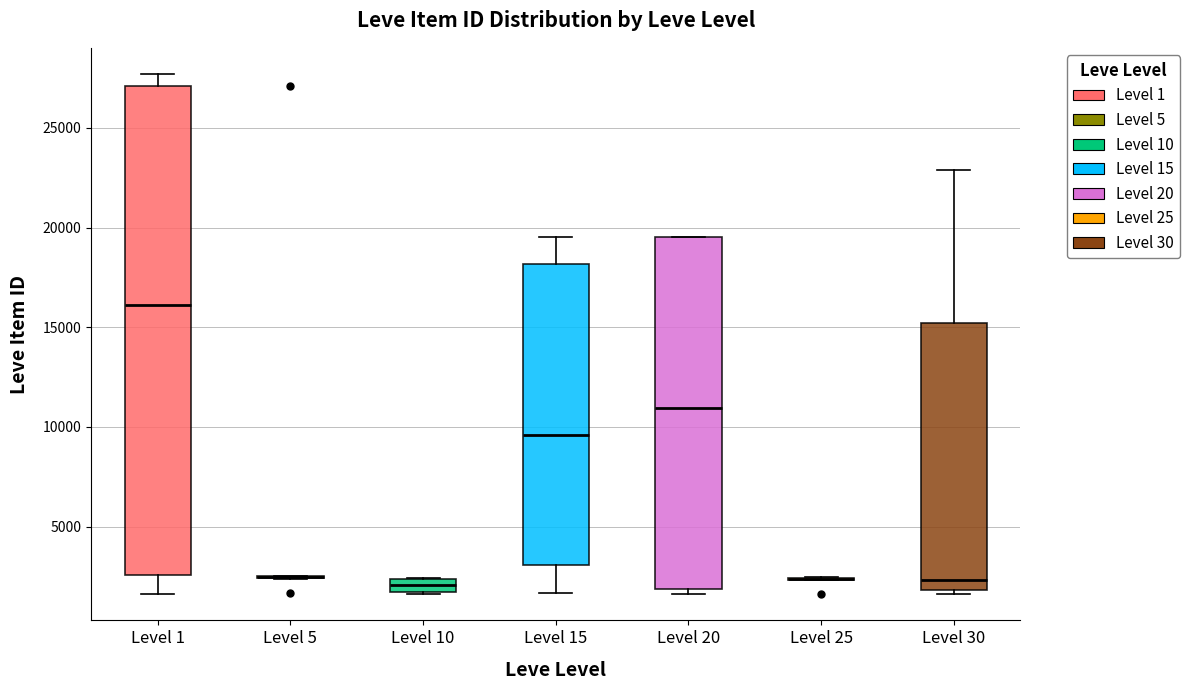

Where does the median line of the box for Level 1 sit on the y-axis? The values are not printed on the chart, so give them approximately, as read against the axis.

16000